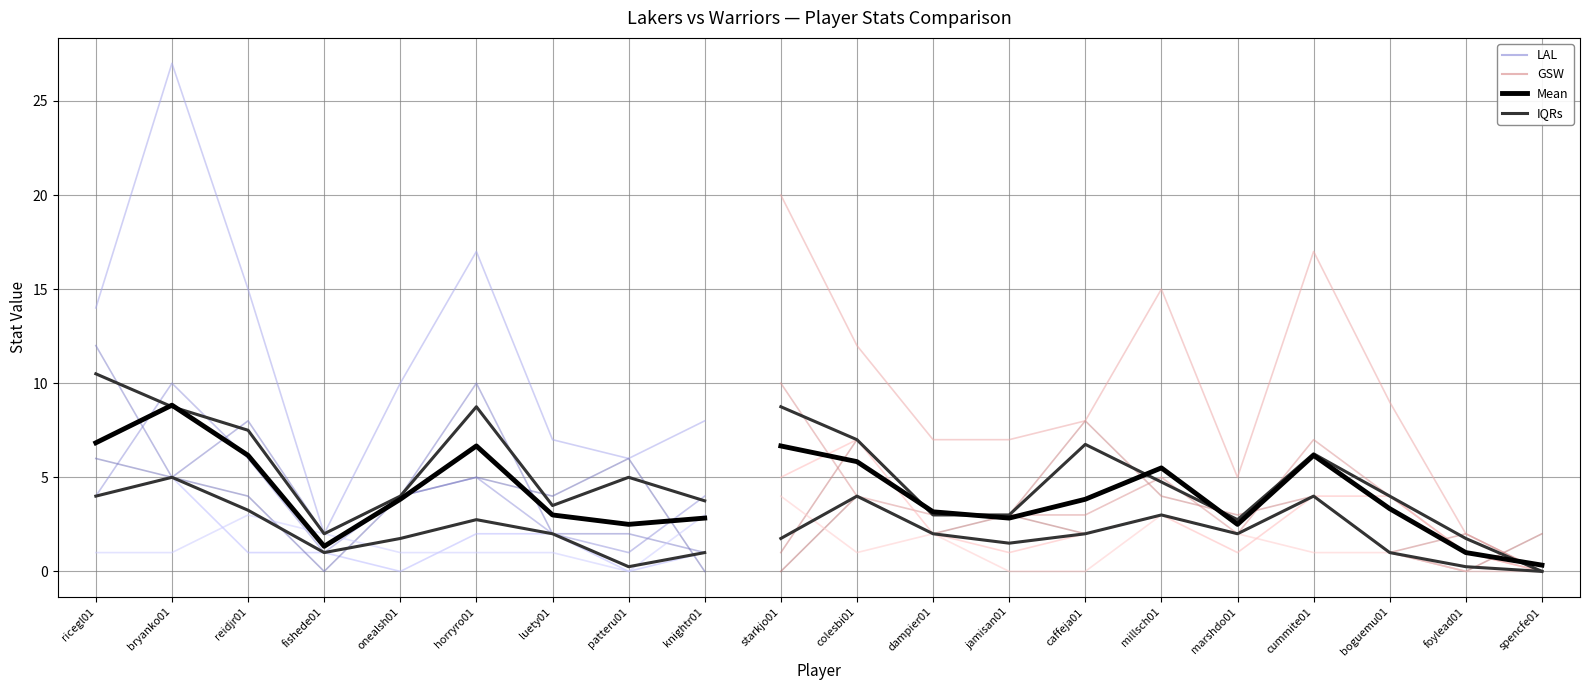

Reading left to right, extract all data points from this chart.

FG: 4	10	6	1	4	5	2	1	4	10	4	3	3	3	5	2	7	4	1	0
PTS: 14	27	15	2	10	17	7	6	8	20	12	7	7	8	15	5	17	9	2	0
AST: 4	5	1	1	0	2	2	0	1	5	7	2	1	2	3	1	4	4	1	0
TRB: 12	5	8	2	4	10	2	2	1	1	7	3	3	8	4	3	4	1	2	0
FTA: 6	5	4	0	4	5	4	6	0	0	4	2	3	2	3	2	4	1	0	2
STL: 1	1	3	2	1	1	1	0	3	4	1	2	0	0	3	2	1	1	0	0